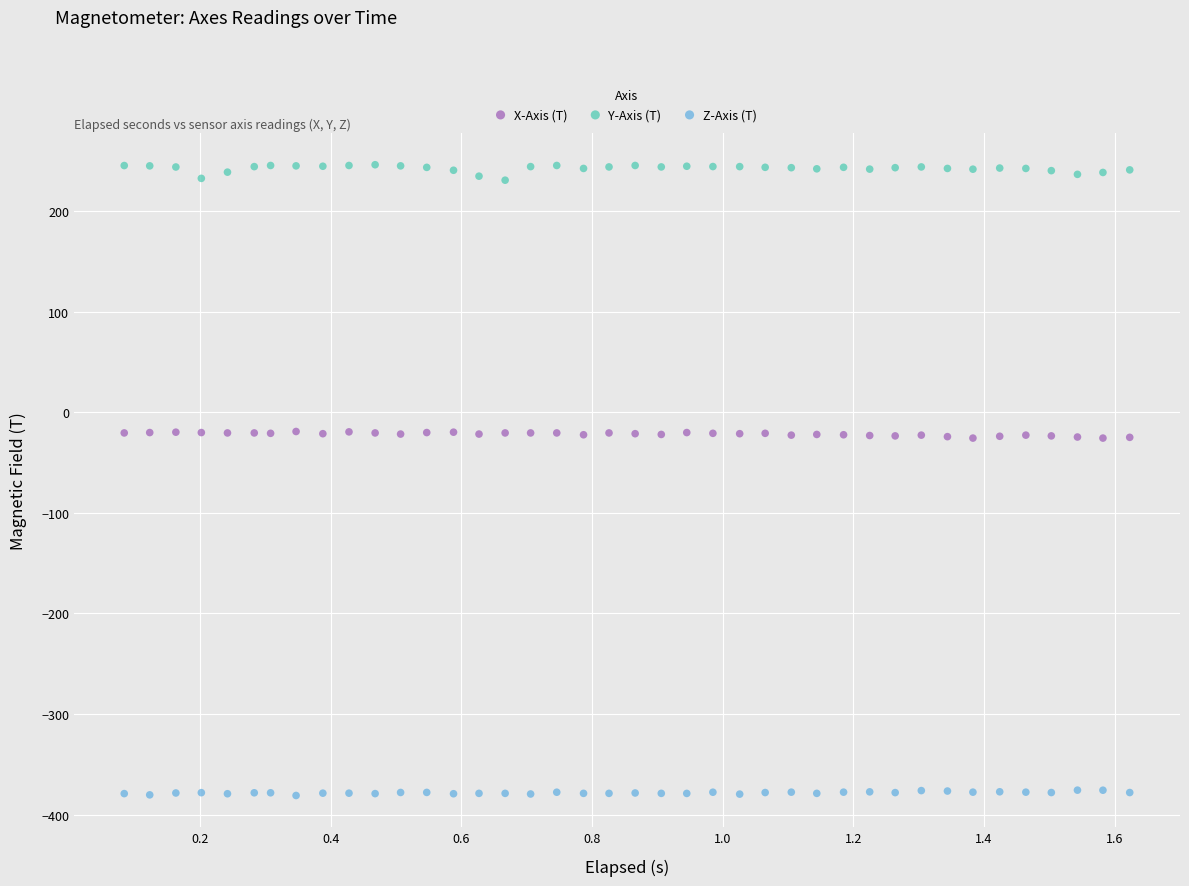

Which series reaches the maximum Y coordinate?

Y-Axis (T)